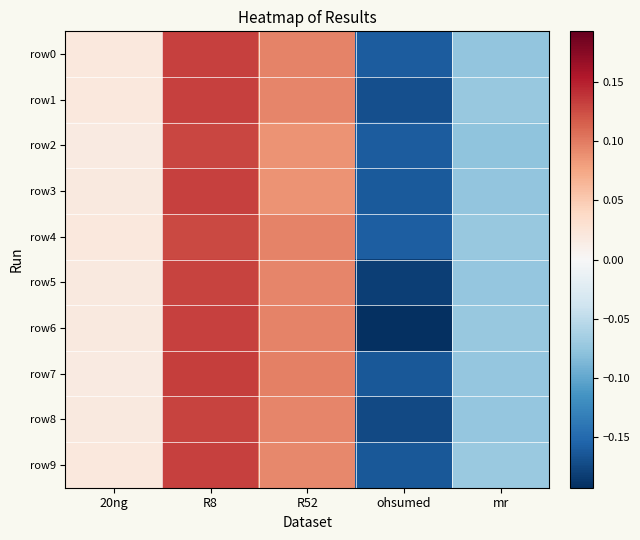

Reading right to left, what are all the values shown in this chart?

row0: mr=-0.1	ohsumed=-0.2	R52=0.1	R8=0.1	20ng=0.0
row1: mr=-0.1	ohsumed=-0.2	R52=0.1	R8=0.1	20ng=0.0
row2: mr=-0.1	ohsumed=-0.2	R52=0.1	R8=0.1	20ng=0.0
row3: mr=-0.1	ohsumed=-0.2	R52=0.1	R8=0.1	20ng=0.0
row4: mr=-0.1	ohsumed=-0.2	R52=0.1	R8=0.1	20ng=0.0
row5: mr=-0.1	ohsumed=-0.2	R52=0.1	R8=0.1	20ng=0.0
row6: mr=-0.1	ohsumed=-0.2	R52=0.1	R8=0.1	20ng=0.0
row7: mr=-0.1	ohsumed=-0.2	R52=0.1	R8=0.1	20ng=0.0
row8: mr=-0.1	ohsumed=-0.2	R52=0.1	R8=0.1	20ng=0.0
row9: mr=-0.1	ohsumed=-0.2	R52=0.1	R8=0.1	20ng=0.0